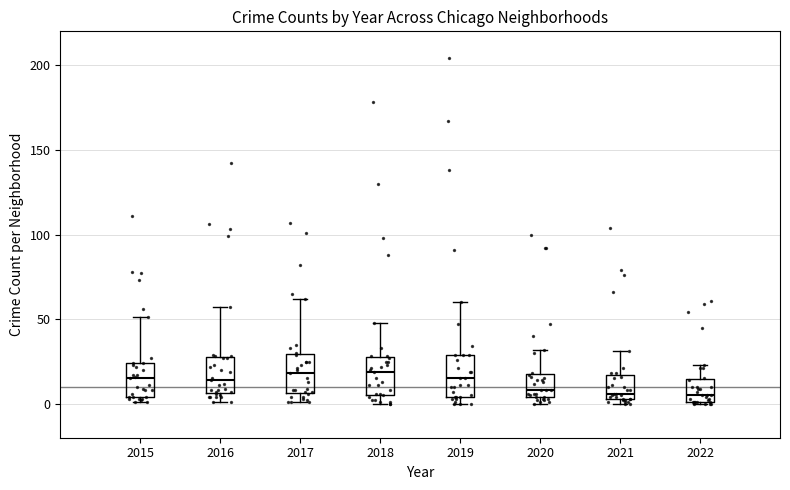

Reading left to right, read every box against the y-axis: the position of its median line, the range the box covers, and the ends of its whiskers. The values are not printed on the chart, so give them approximately, as read against the axis.

2015: median 15, box 5 to 25, whiskers 0 to 50
2016: median 15, box 5 to 30, whiskers 0 to 55
2017: median 20, box 5 to 30, whiskers 0 to 60
2018: median 20, box 5 to 30, whiskers 0 to 50
2019: median 15, box 5 to 30, whiskers 0 to 60
2020: median 10, box 5 to 20, whiskers 0 to 30
2021: median 5 (just above the box's lower edge), box 5 to 15, whiskers 0 to 30
2022: median 5, box 0 to 15, whiskers 0 to 25